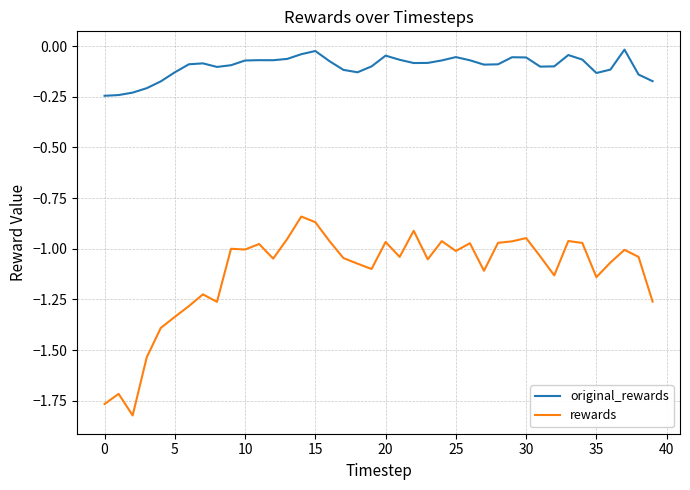

True or false: rewards has more than 0 points higher than both neighbors.

True